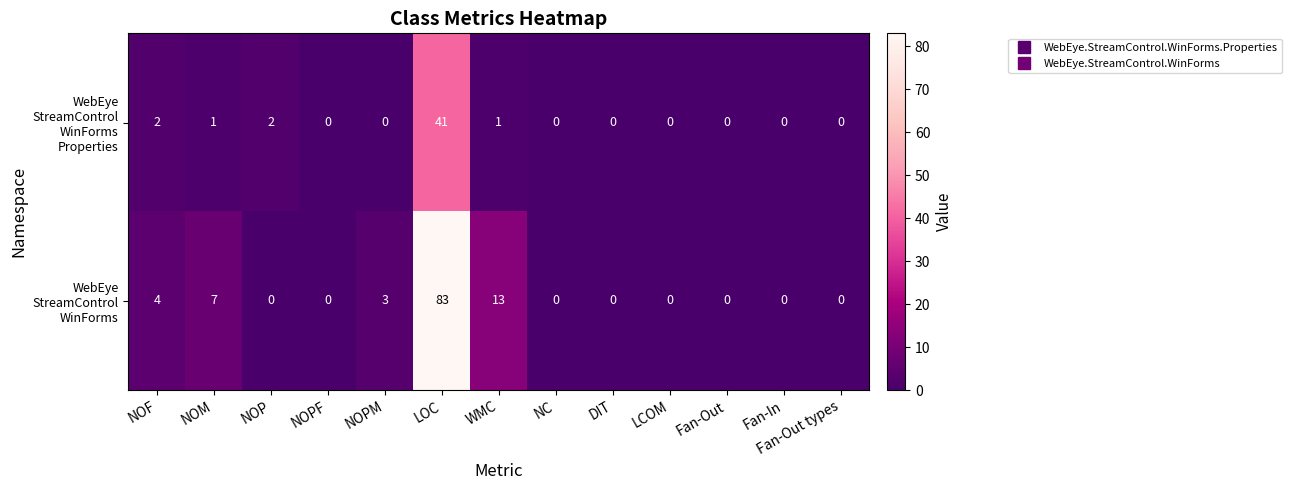

Which label corresponds to the largest value in the chart?

LOC